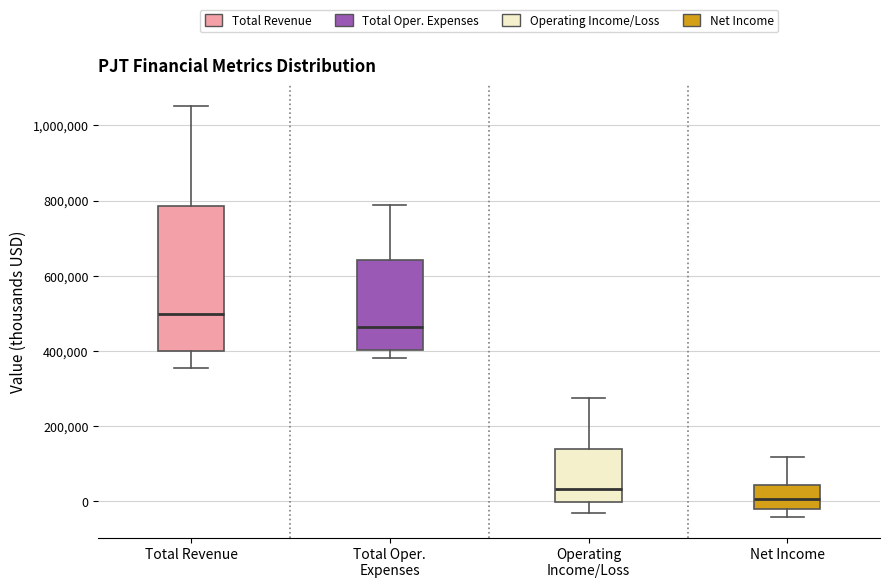

Comparing the boxes themselves (not the whiskers), which one is the tallest?

Total Revenue